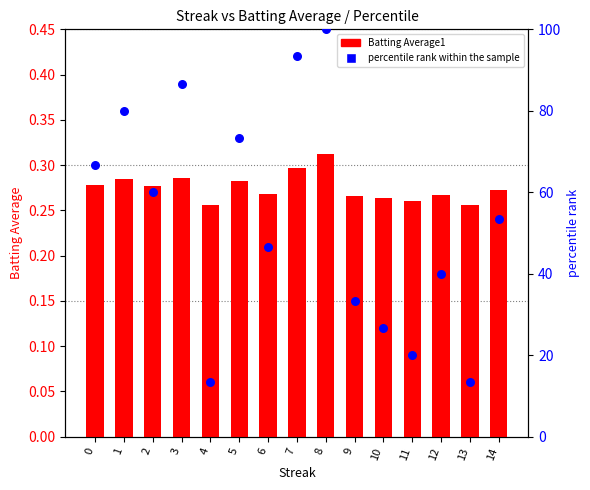

At how many categories does at least one series exceed 23?

12